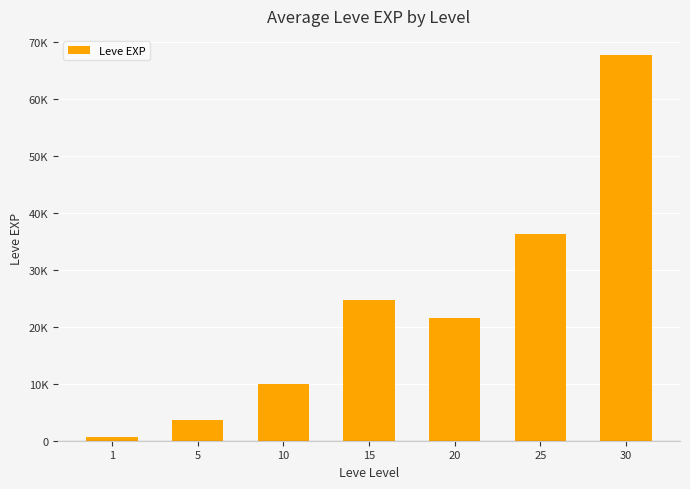

True or false: the data shows 630 at 1.

True